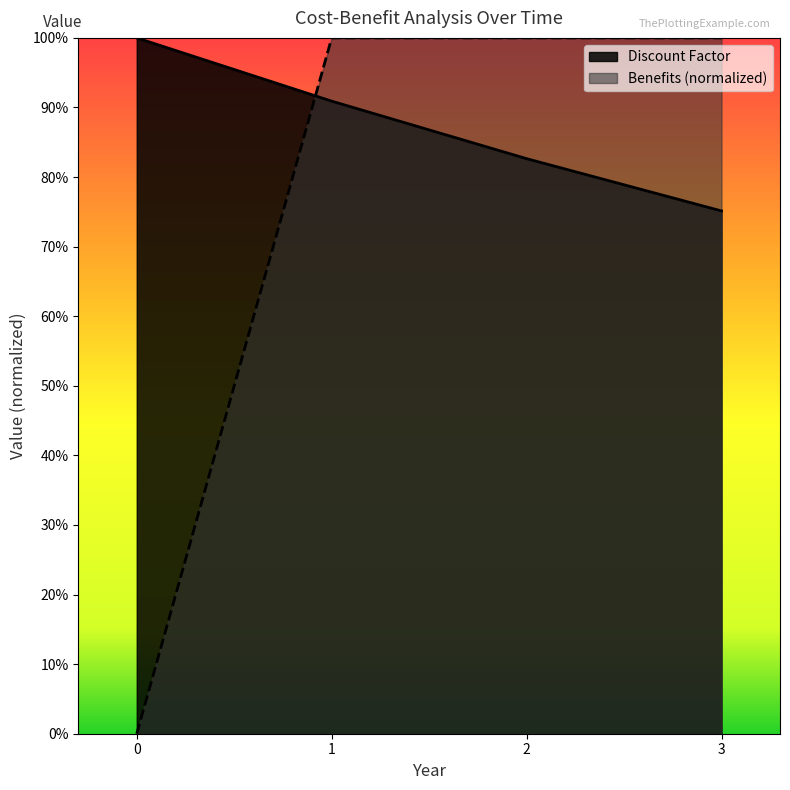

What is the highest value of the Discount Factor series?

1.0